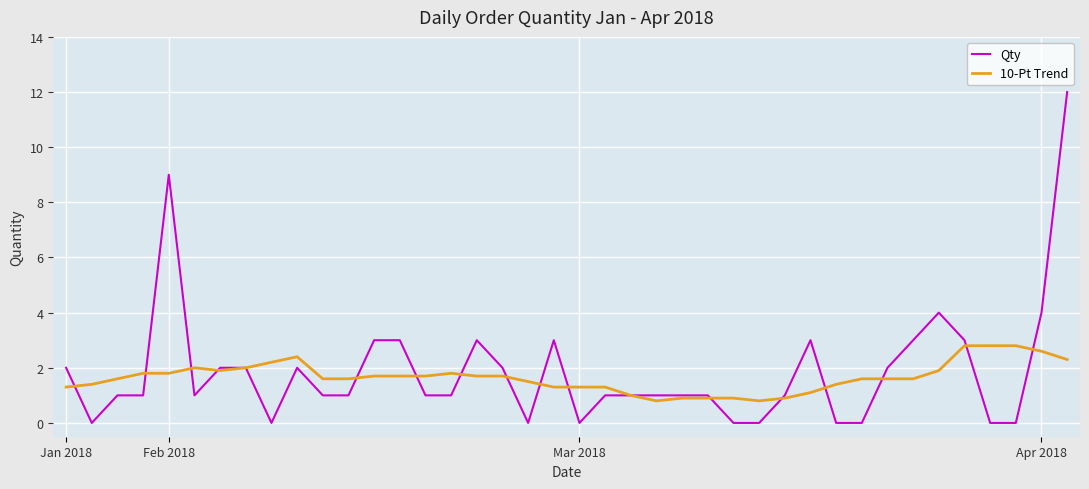

What is the maximum value shown in the chart?

12.0